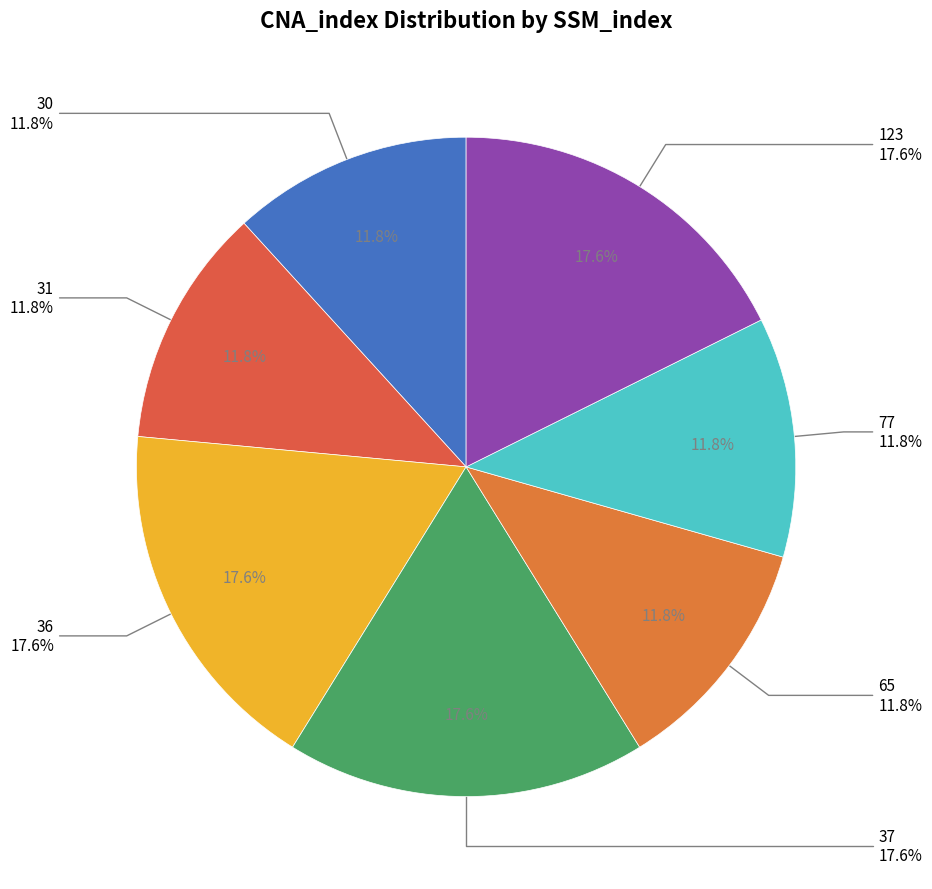

Is there any slice that represents more than half of the pie?

No